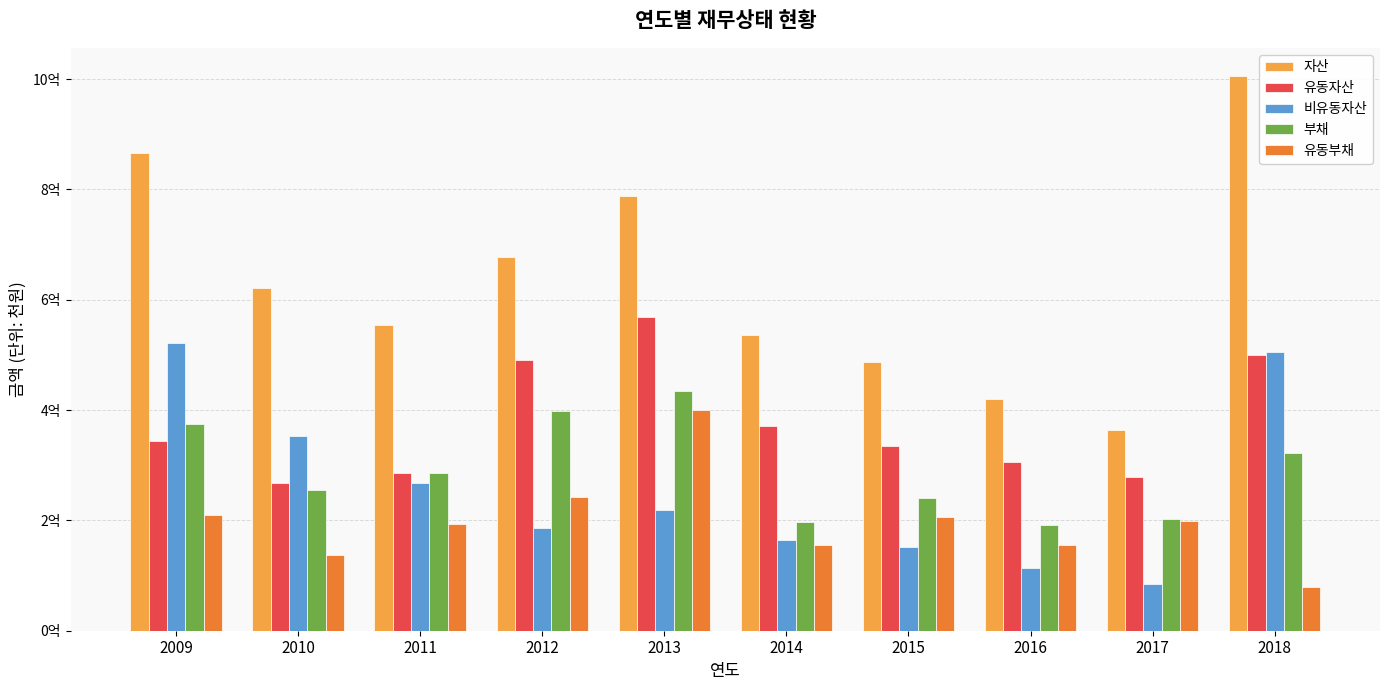

Is it true that 비유동자산 equals 23236599 at 2010?

False